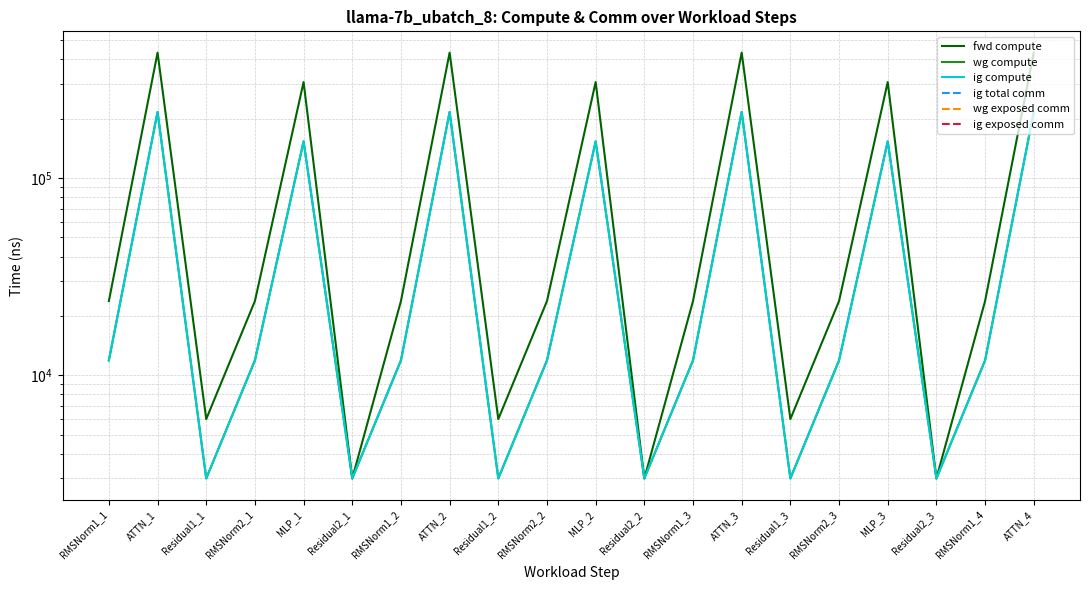

The value of wg compute at MLP_1 is 250821.4. True or false?

False